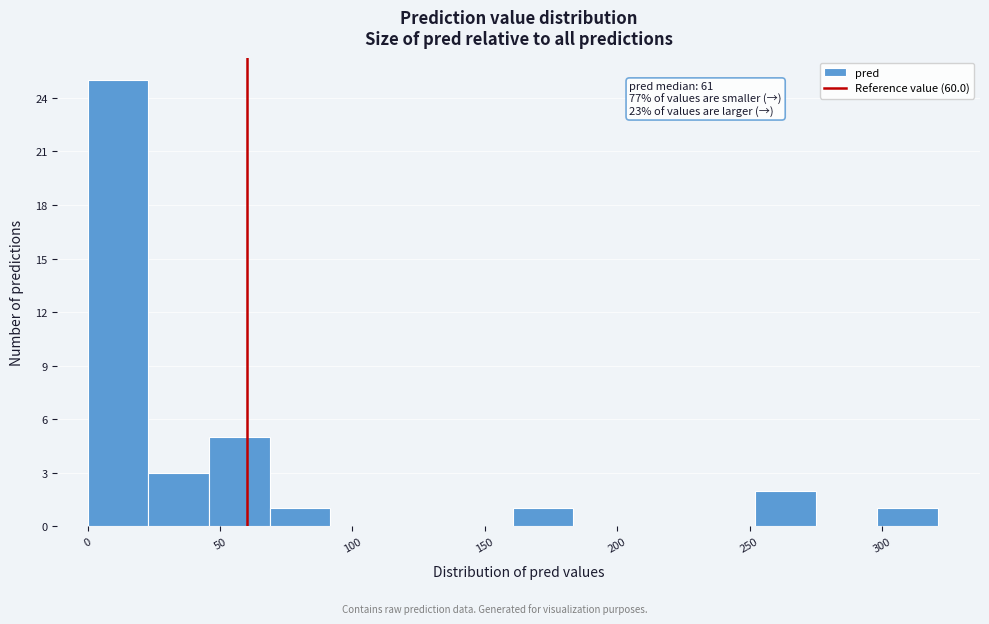

Over which range of the x-axis is the bar tallest?

0 to 25